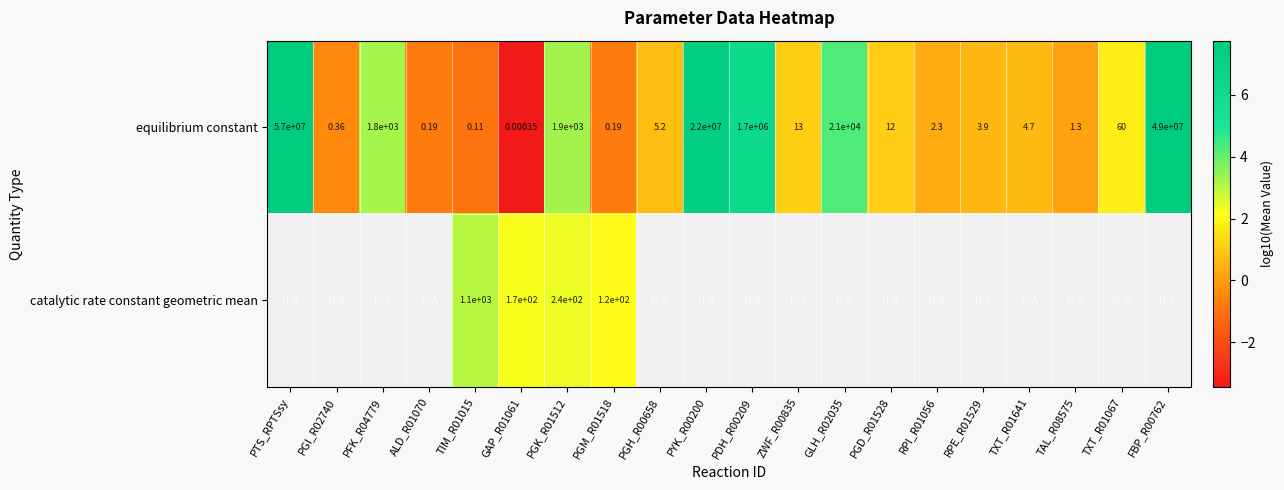

At which label does equilibrium constant reach its peak?

PTS_RPTSsy